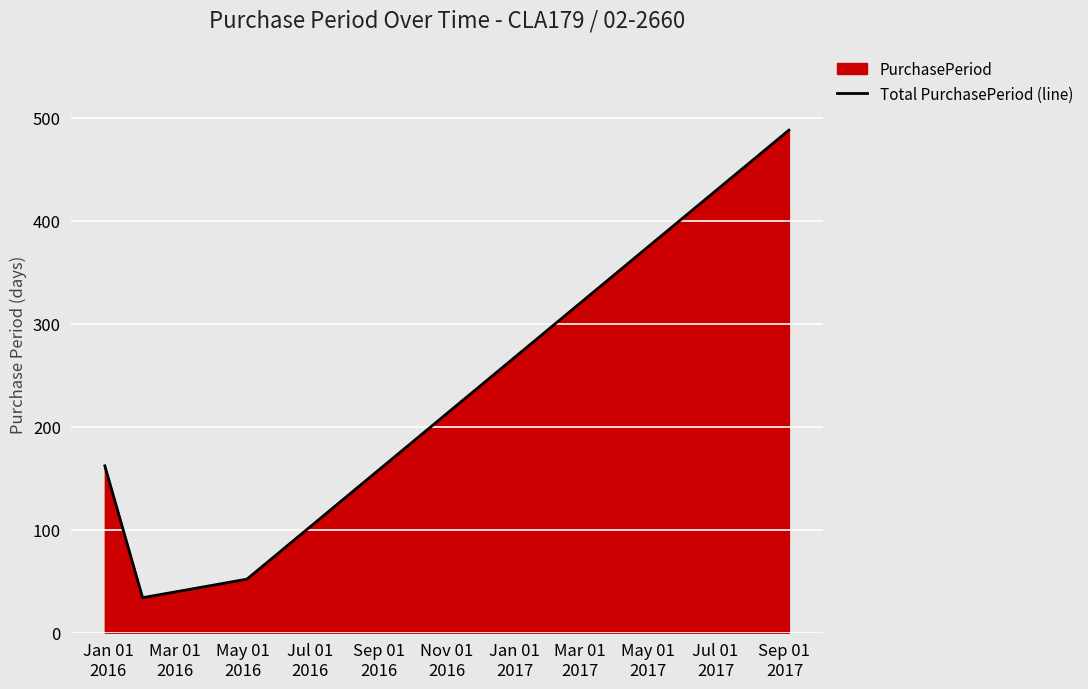

What is the average value?

156